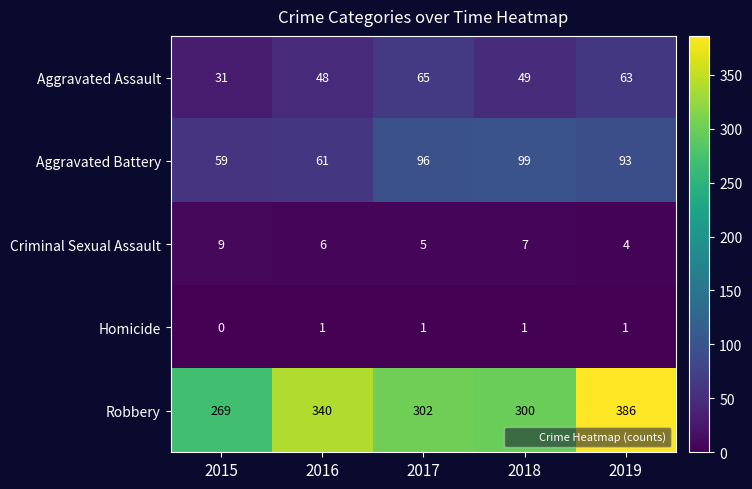

Which label corresponds to the largest value in the chart?

2019